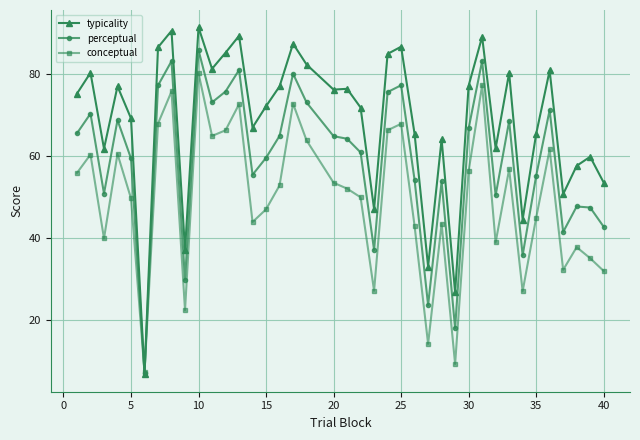

Which series has the widest spread of values?

typicality